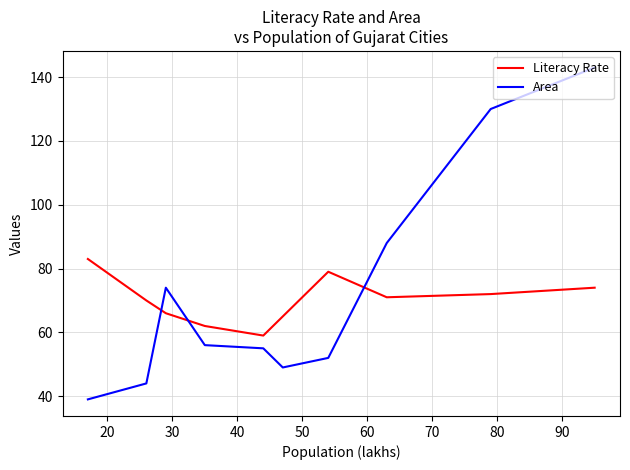

What is the maximum value for Literacy Rate?

83